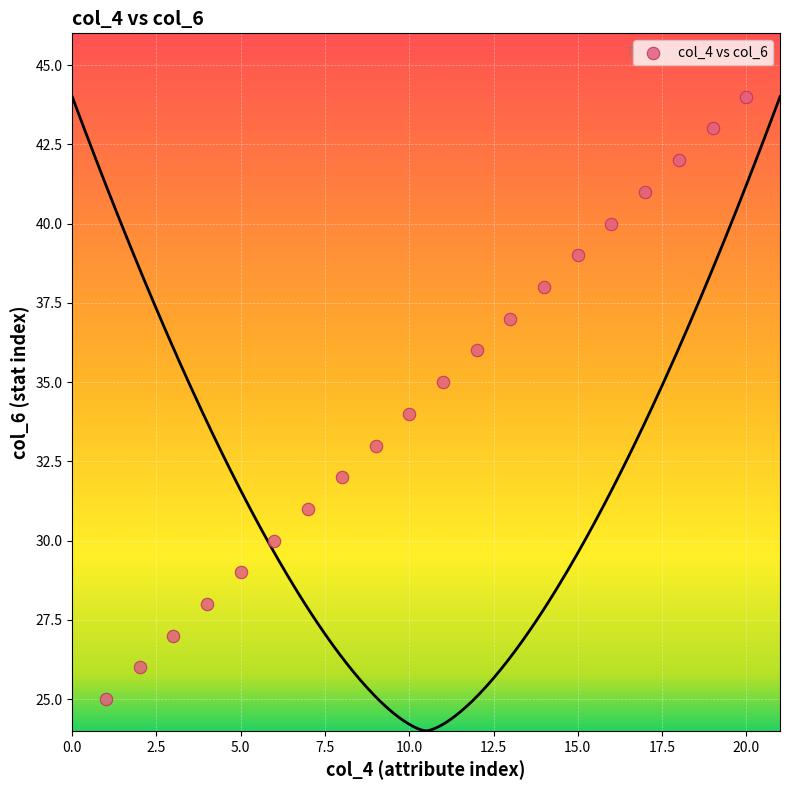

What is the range of X values (max minus min)?

19